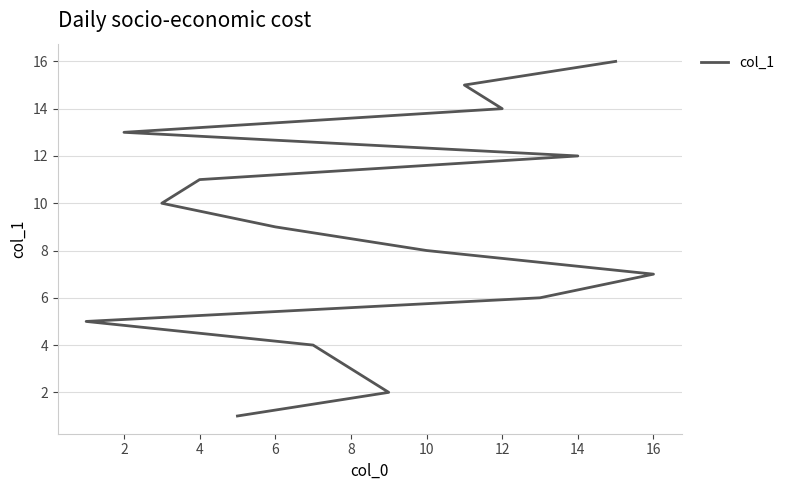

True or false: the data shows 6 at 12.

False